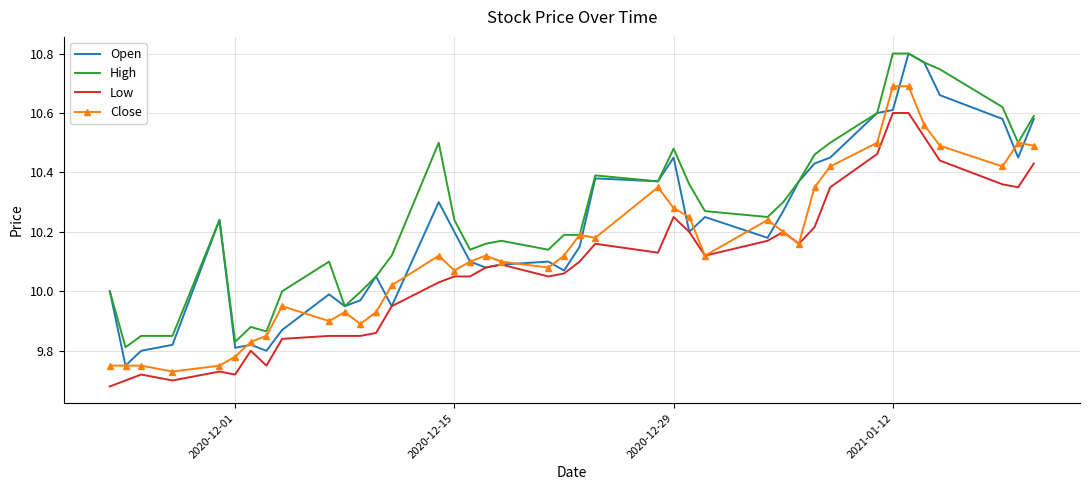

True or false: Low and High intersect in this chart.

False